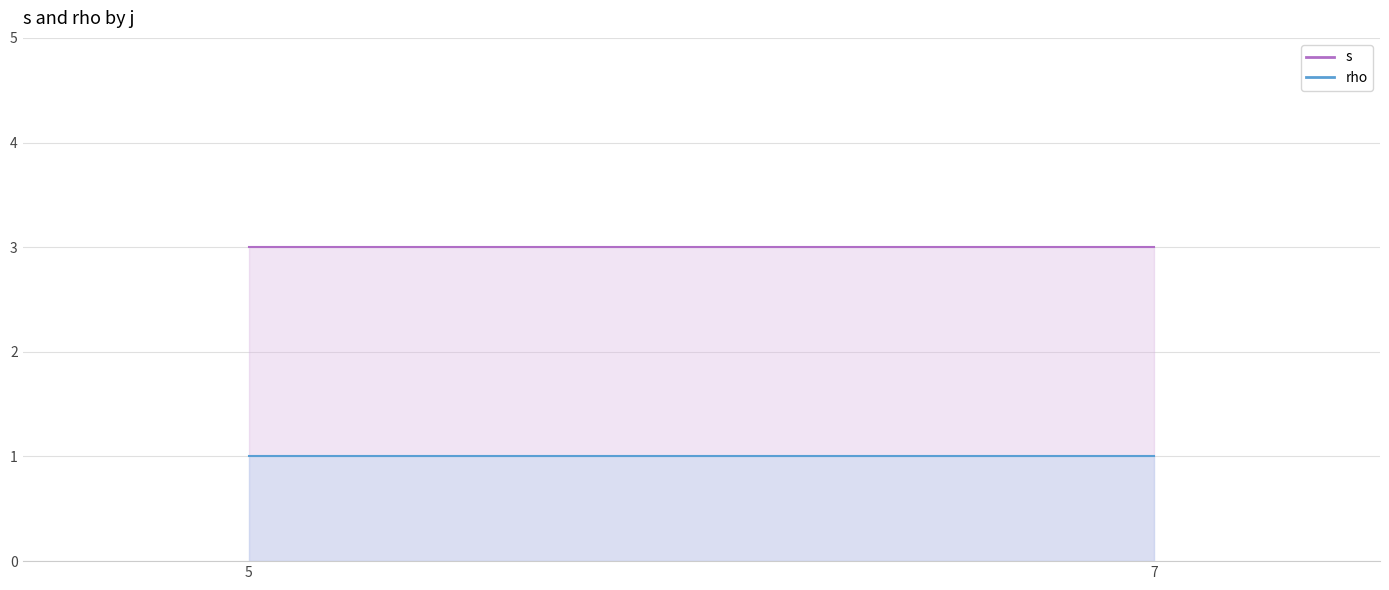

The rho series shows 1 at 7. True or false?

True